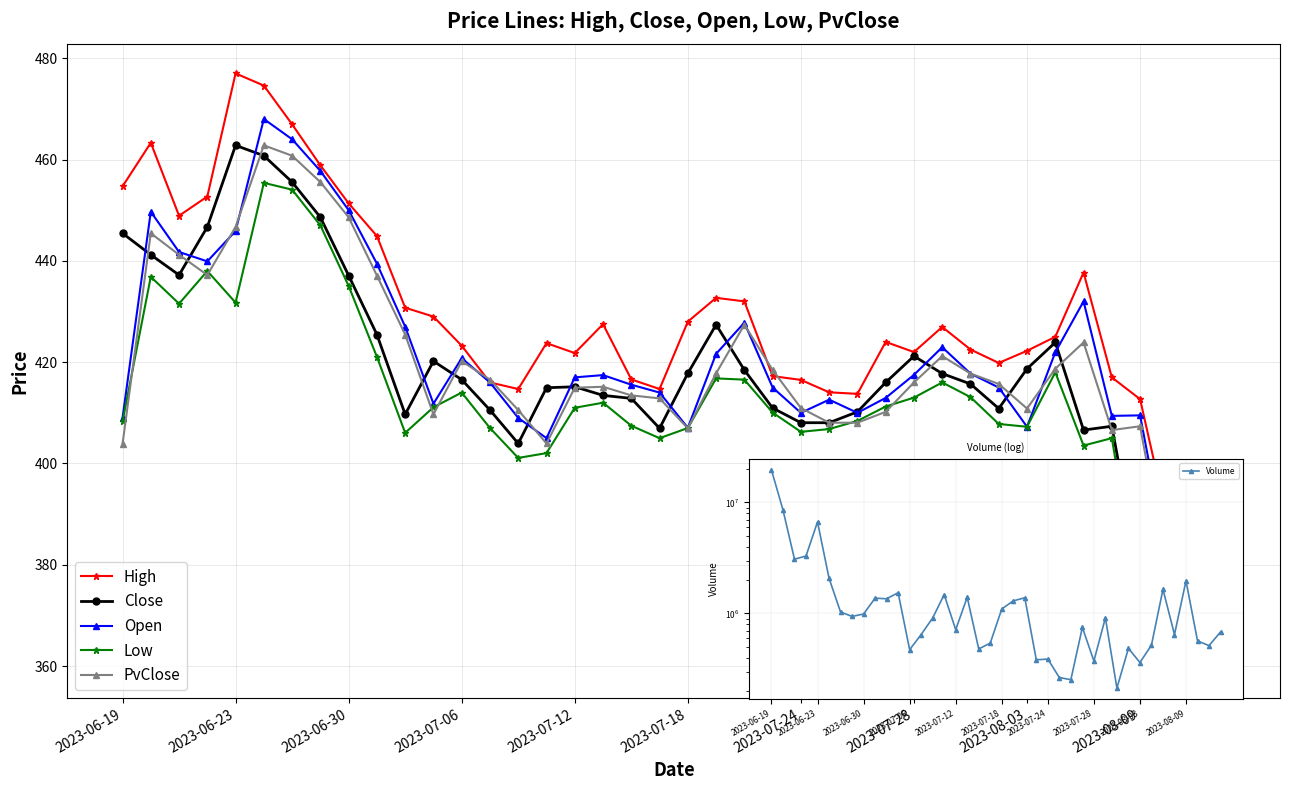

The value of Open at 31 is 694.5. True or false?

False